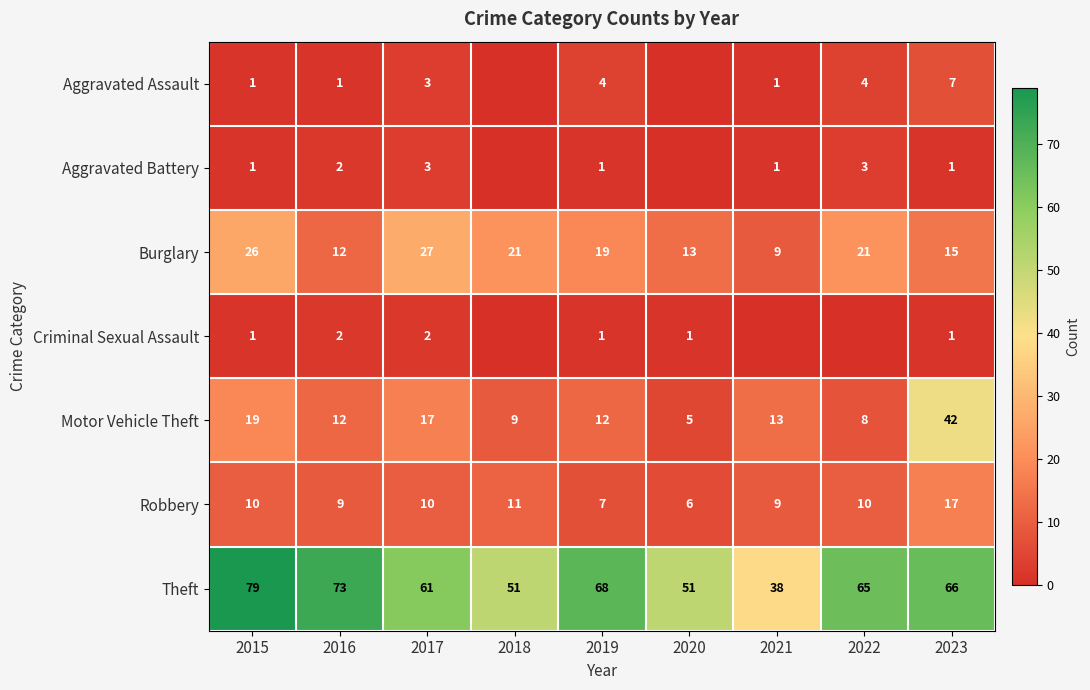

What is the sum of the Robbery values at 2015 and 2018?

21